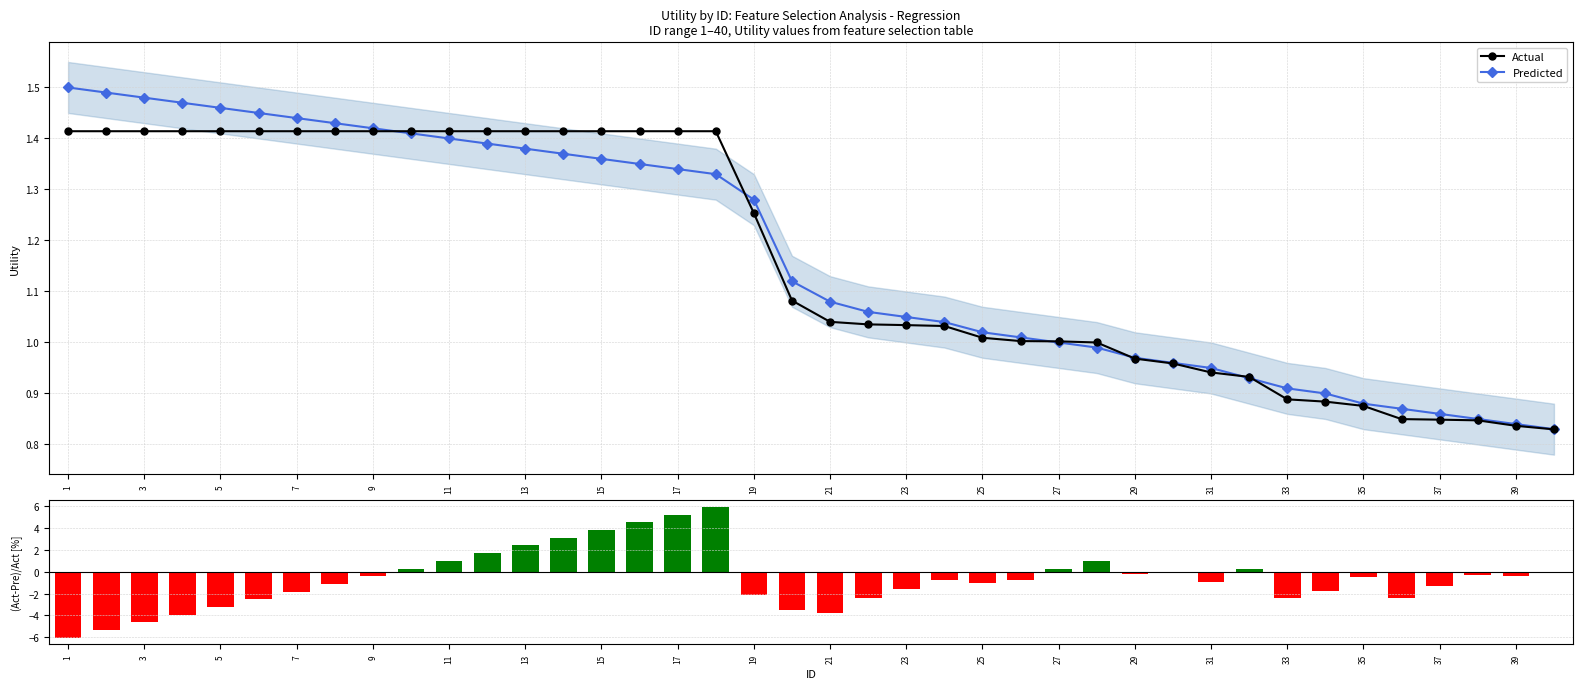

Reading left to right, what are all the values shown in this chart?

Actual: 1.4	1.4	1.4	1.4	1.4	1.4	1.4	1.4	1.4	1.4	1.4	1.4	1.4	1.4	1.4	1.4	1.4	1.4	1.3	1.1	1.0	1.0	1.0	1.0	1.0	1.0	1.0	1.0	1.0	1.0	0.9	0.9	0.9	0.9	0.9	0.8	0.8	0.8	0.8	0.8
Predicted: 1.5	1.5	1.5	1.5	1.5	1.4	1.4	1.4	1.4	1.4	1.4	1.4	1.4	1.4	1.4	1.4	1.3	1.3	1.3	1.1	1.1	1.1	1.1	1.0	1.0	1.0	1.0	1.0	1.0	1.0	0.9	0.9	0.9	0.9	0.9	0.9	0.9	0.8	0.8	0.8
(Act-Pre)/Act: -6.1	-5.4	-4.7	-3.9	-3.2	-2.5	-1.8	-1.1	-0.4	0.3	1.0	1.7	2.4	3.1	3.8	4.5	5.2	6.0	-2.1	-3.5	-3.8	-2.4	-1.5	-0.7	-1.1	-0.7	0.2	1.0	-0.2	-0.1	-0.9	0.3	-2.4	-1.8	-0.5	-2.4	-1.3	-0.3	-0.4	-0.0